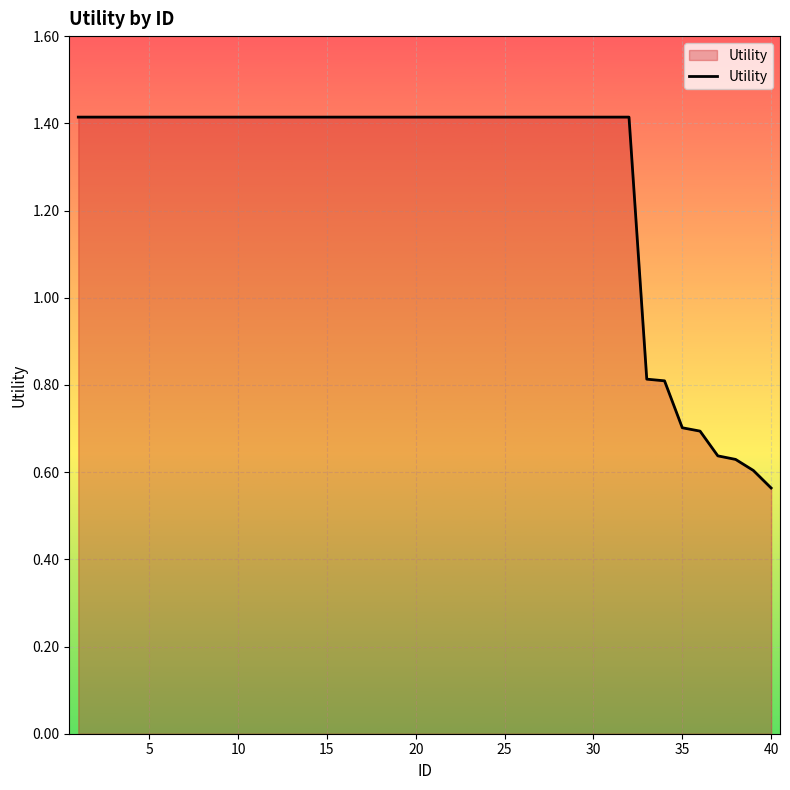

What is the greatest value displayed?

1.4